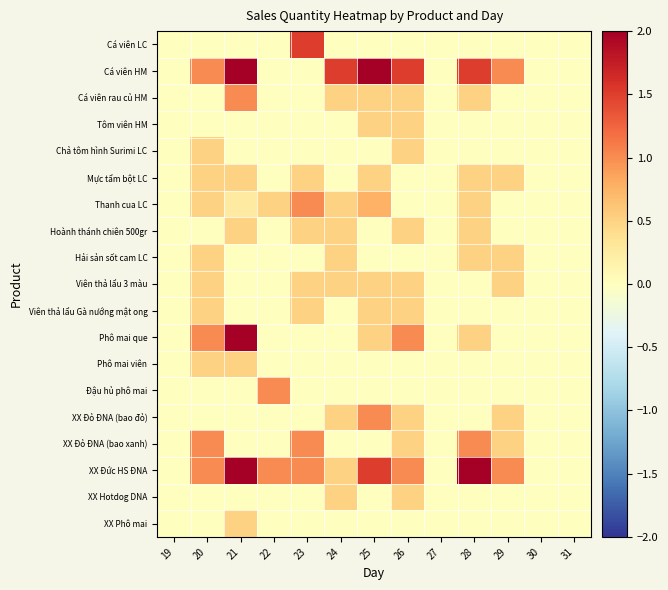

Which series has the largest total across all categories?

XX Đức HS ĐNA